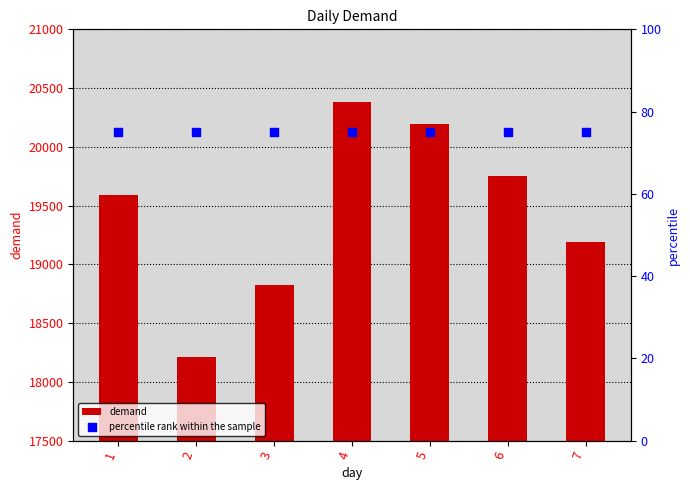

Which series has the widest spread of Y values?

demand